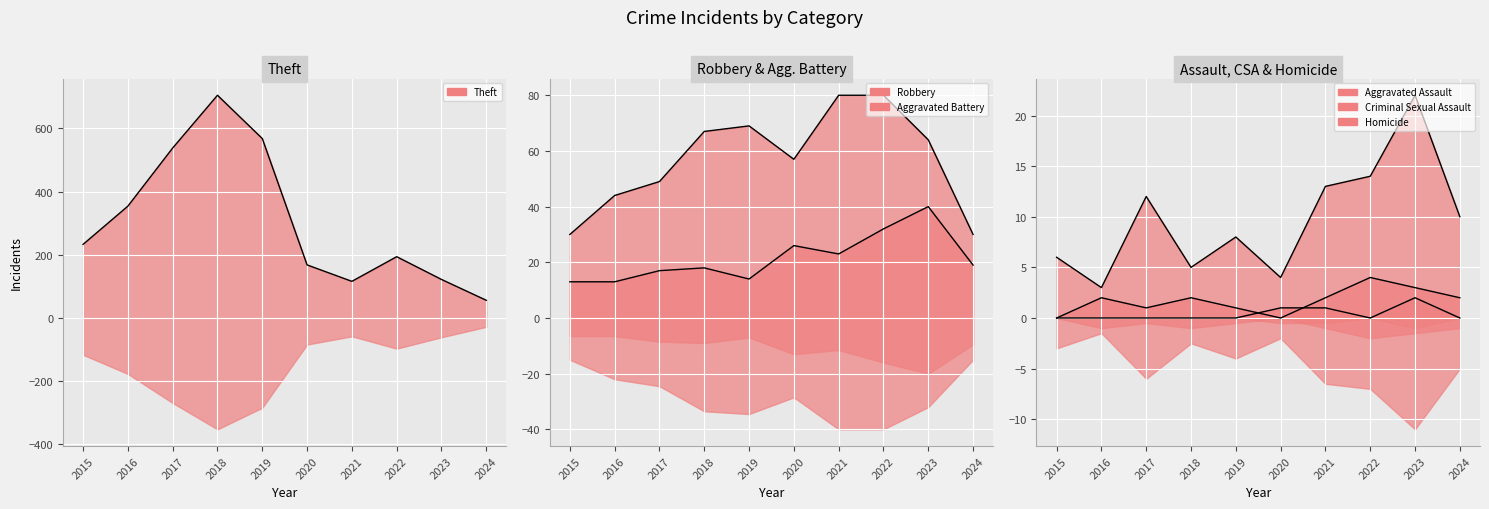

Reading right to left, what are all the values shown in this chart?

Theft (line): 56	122	194	116	168	568	705	538	354	233
Robbery (line): 30	64	80	80	57	69	67	49	44	30
Aggravated Battery (line): 19	40	32	23	26	14	18	17	13	13
Aggravated Assault (line): 10	22	14	13	4	8	5	12	3	6
Criminal Sexual Assault (line): 2	3	4	2	0	1	2	1	2	0
Homicide (line): 0	2	0	1	1	0	0	0	0	0